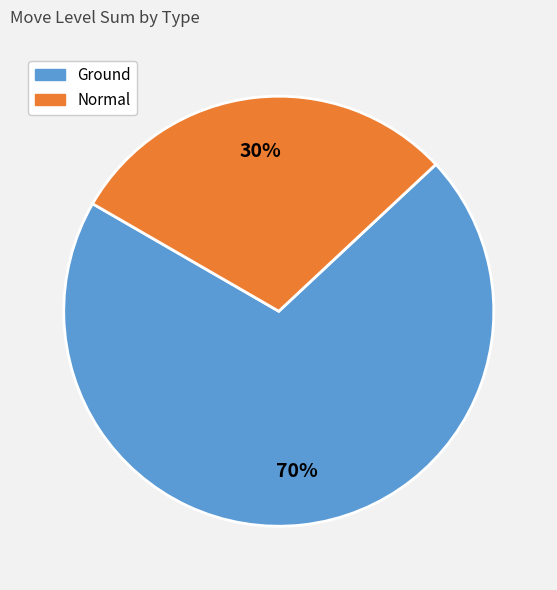

Combined, do Normal and Ground account for over 50%?

Yes